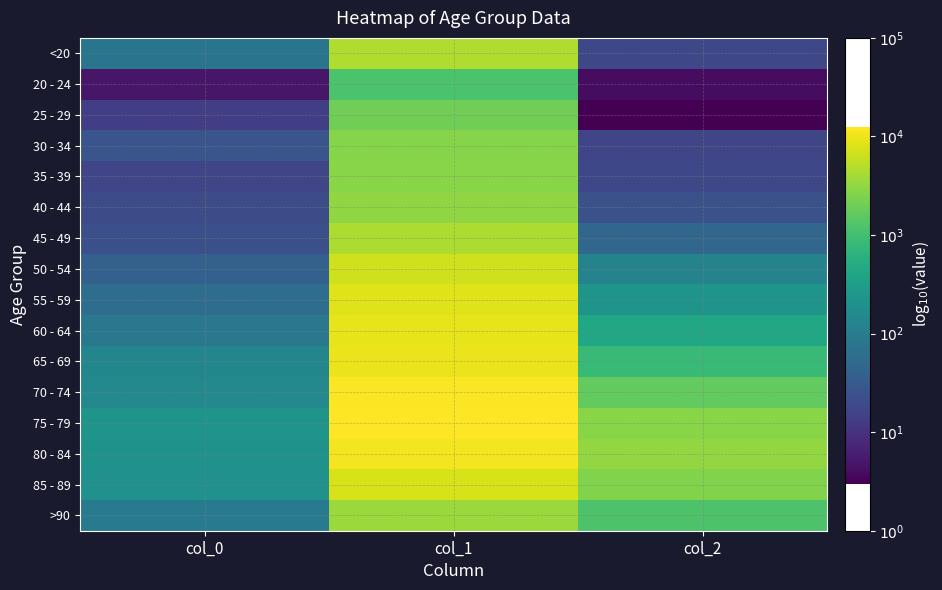

Which series has the largest total across all categories?

75 - 79